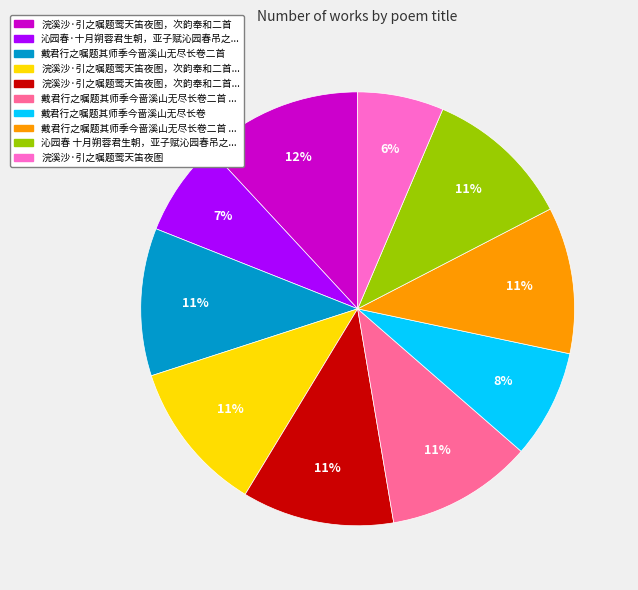

To the nearest percent, what is the average slice percentage?

10%